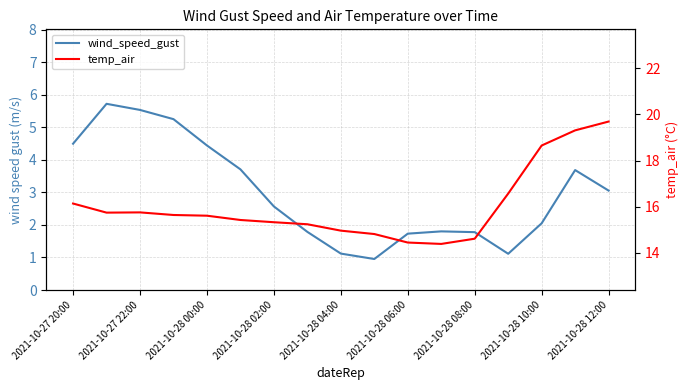

What position from the left is 2021-10-28 10:00?

15